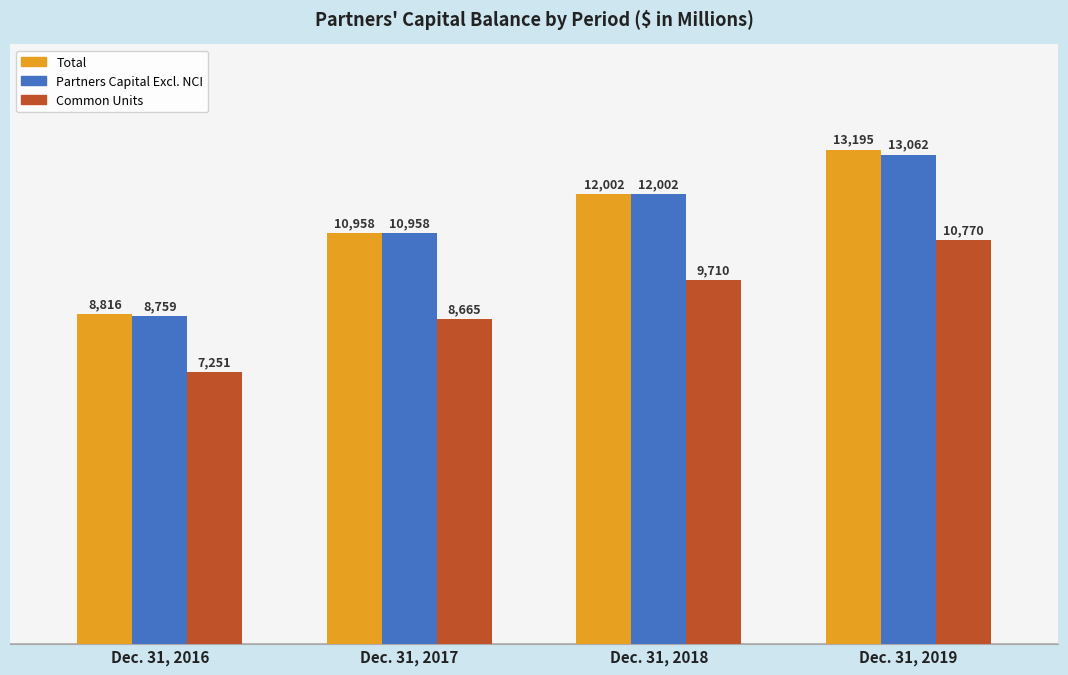

How many Total values are between 10958 and 13195?

3